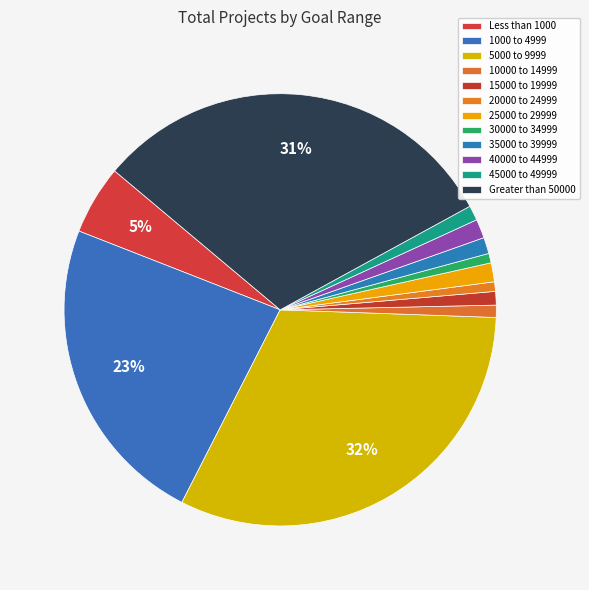

True or false: 45000 to 49999 accounts for 1% of the total.

True